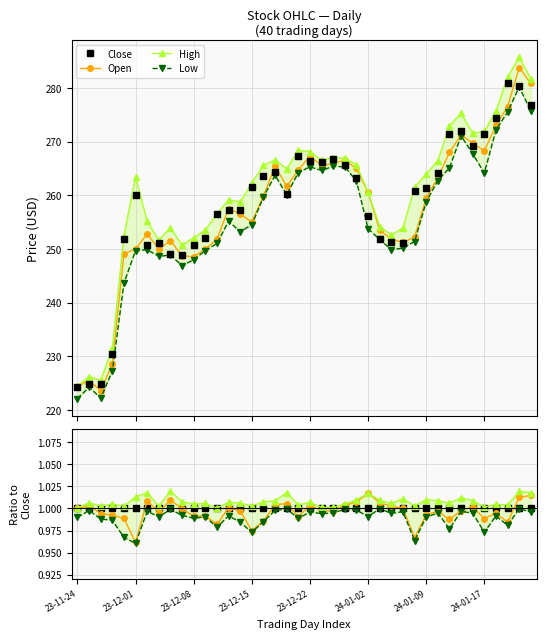

Which series changed the most between 10 and 32?

Low